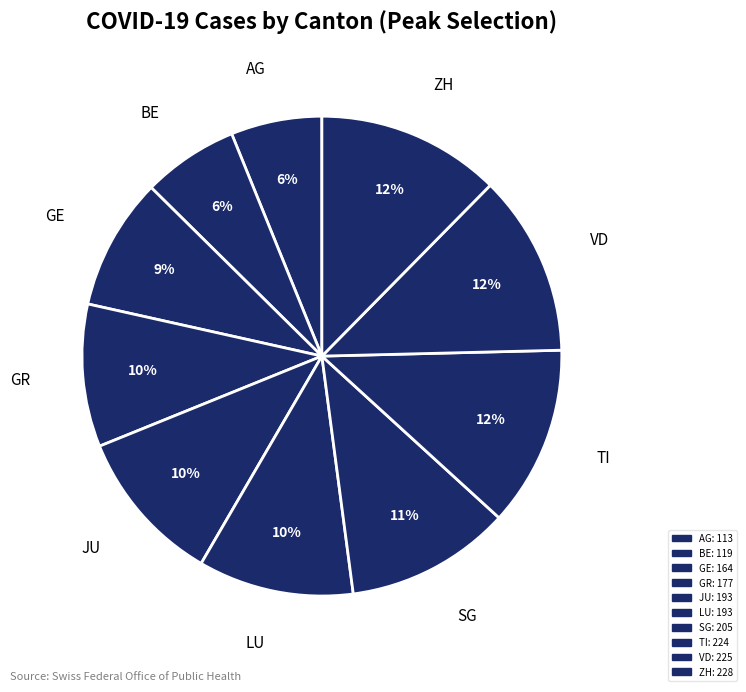

Is it true that LU is 24% of the pie?

False